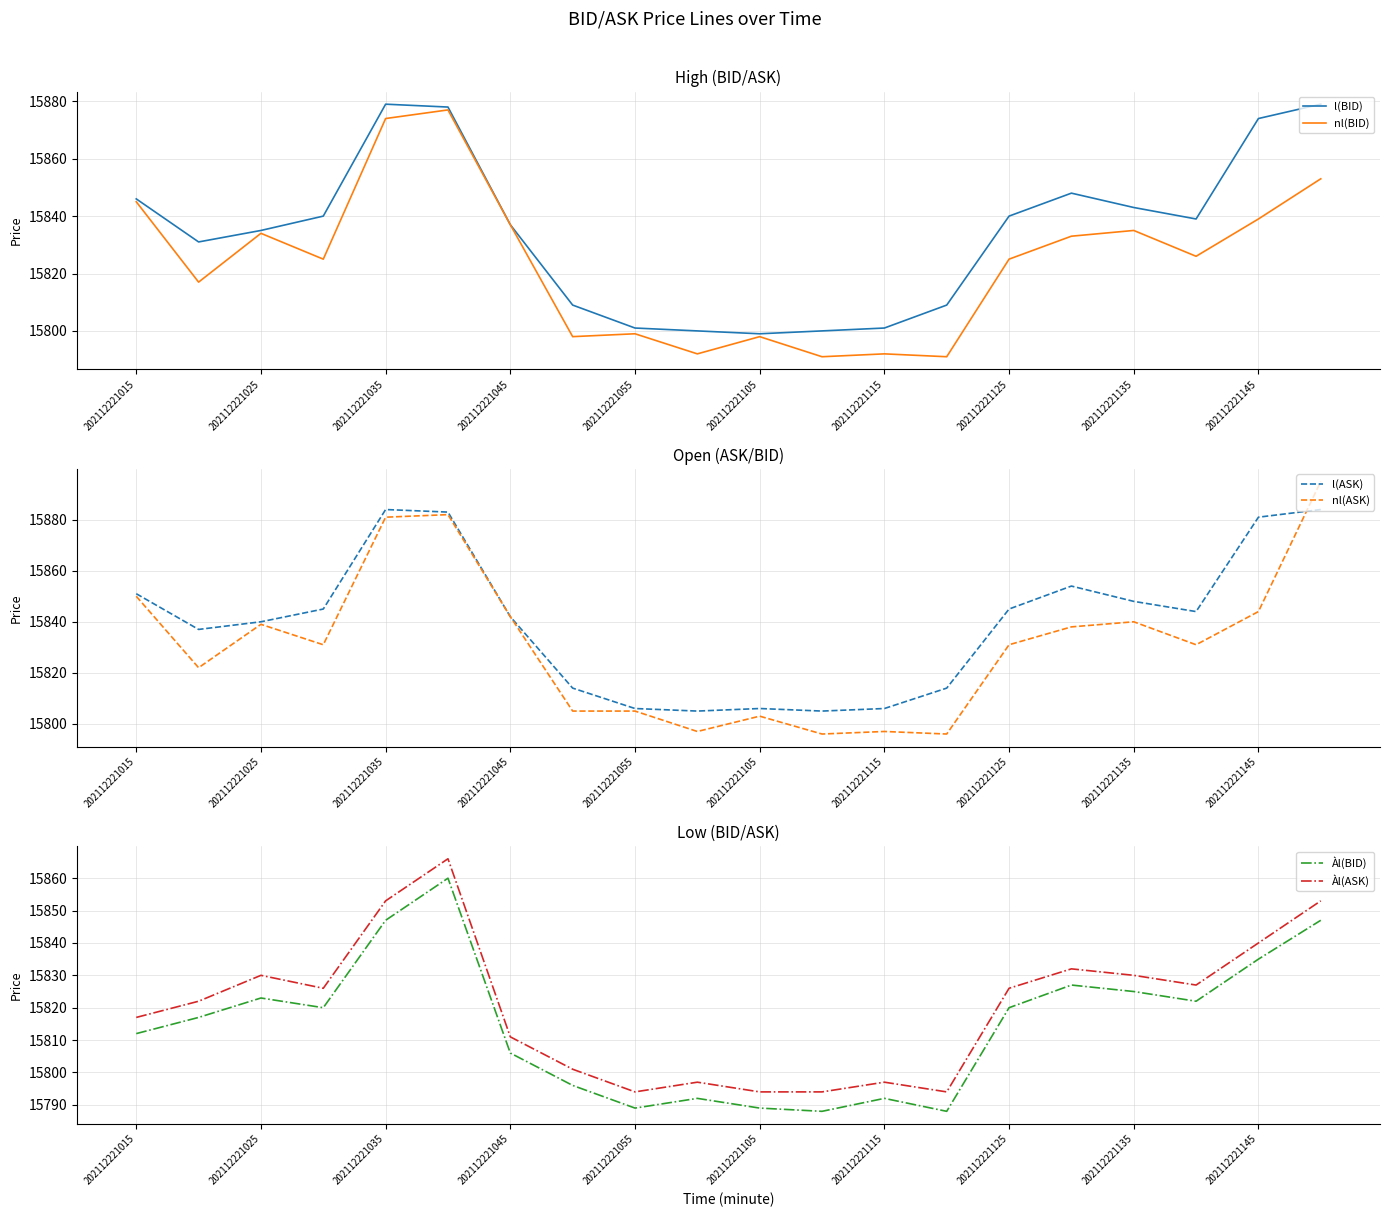

Which series has the largest total across all categories?

l(ASK)